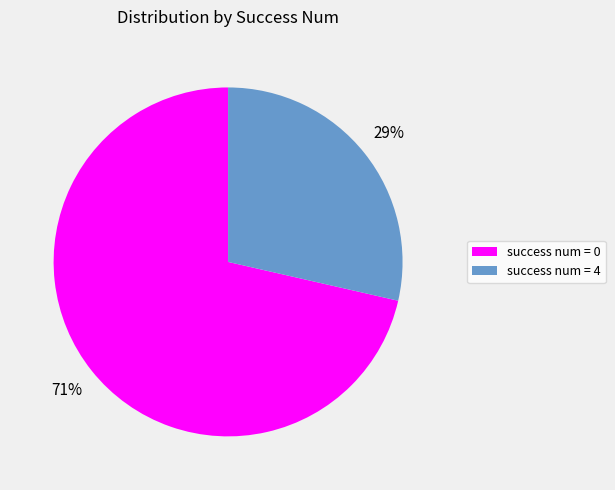

What percentage is the success num = 4 slice, to the nearest percent?

29%